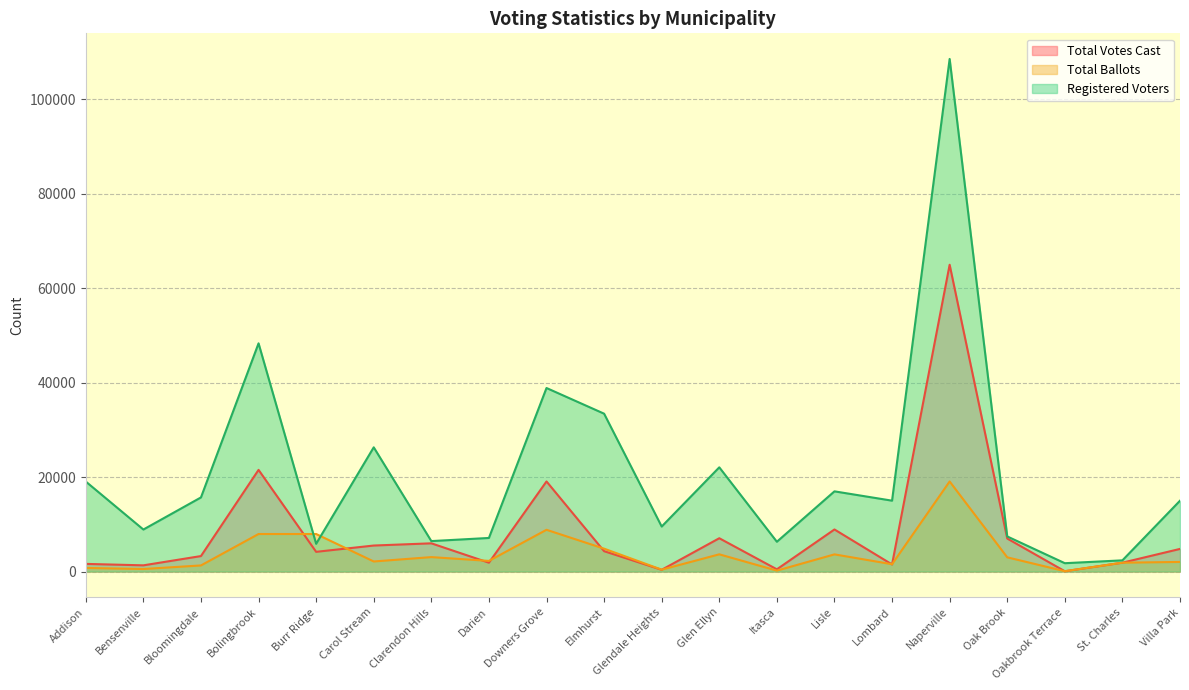

What is the total value across all series at St. Charles?

6124